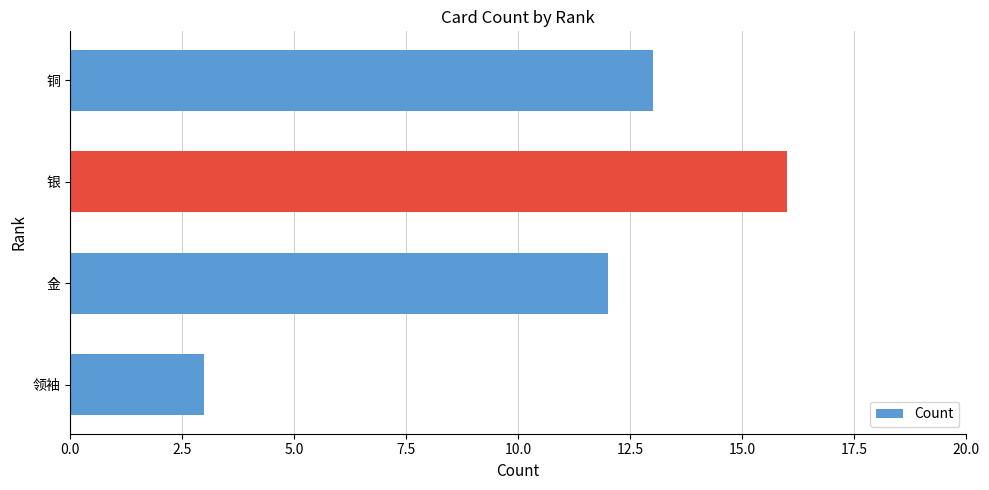

Is it true that the value at 金 is 12?

True